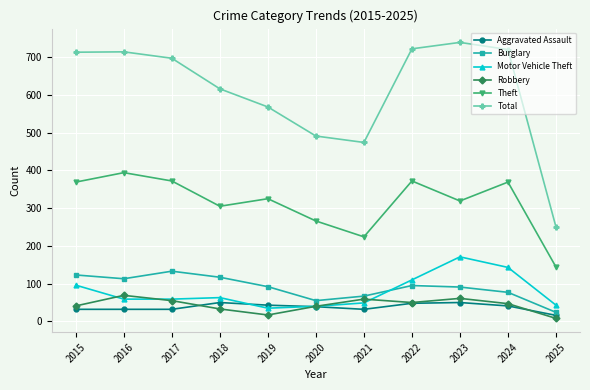

True or false: Theft and Total intersect in this chart.

False